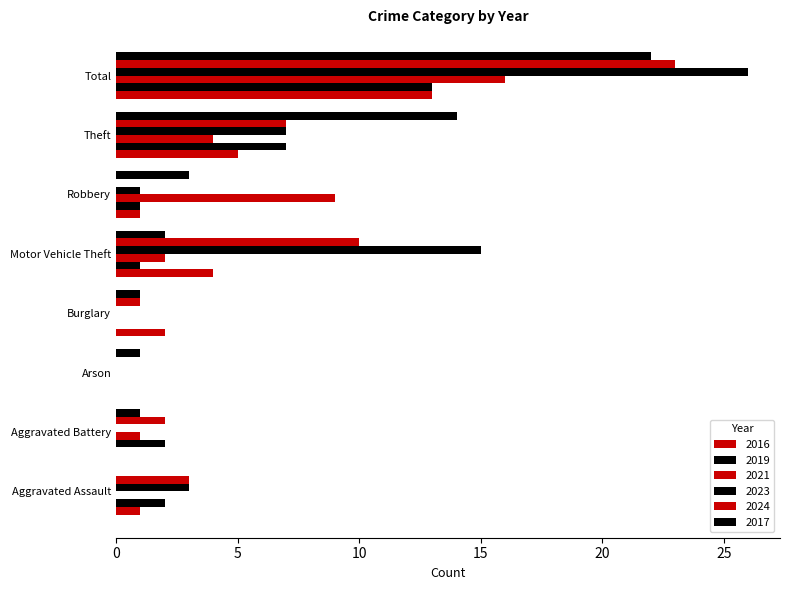

Which label corresponds to the largest value in the chart?

Total